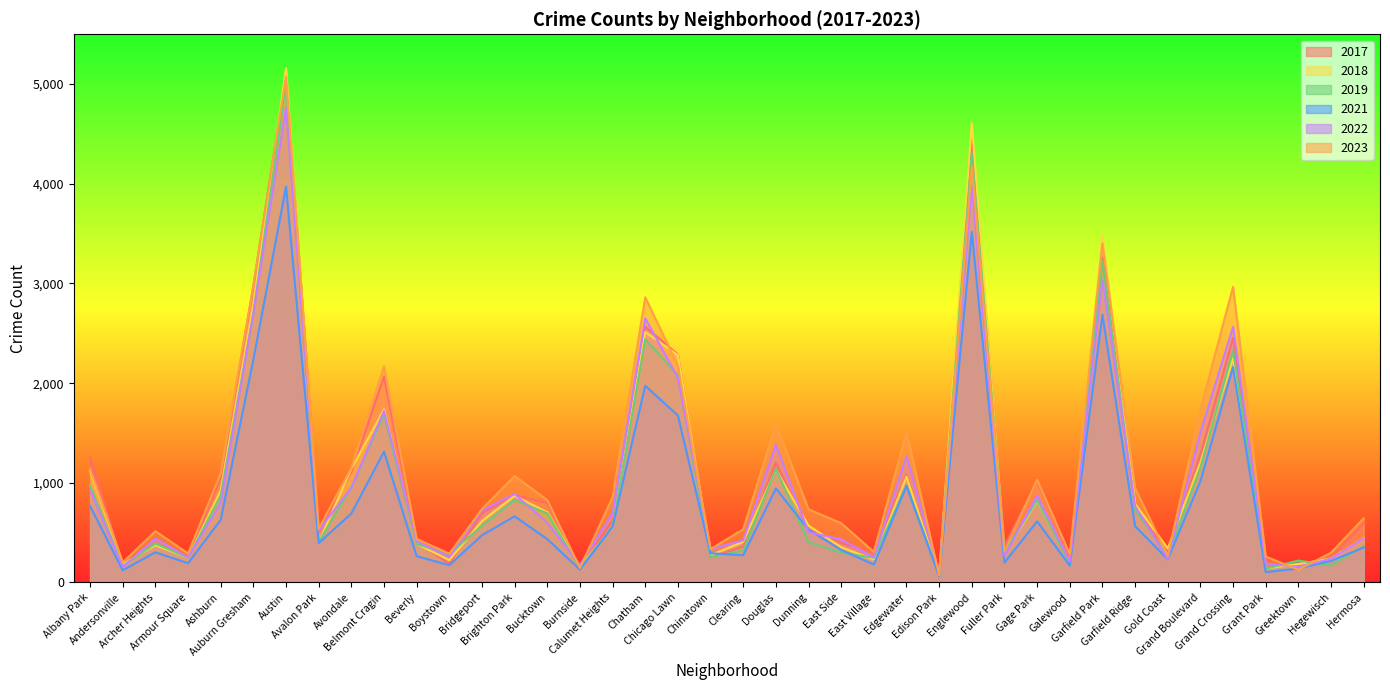

Does the chart have visible grid lines?

No